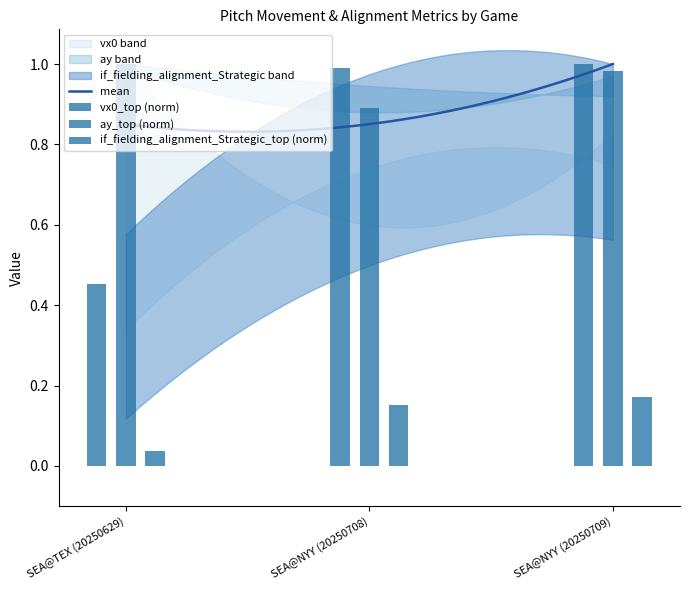

What is the maximum value shown in the chart?

1.0